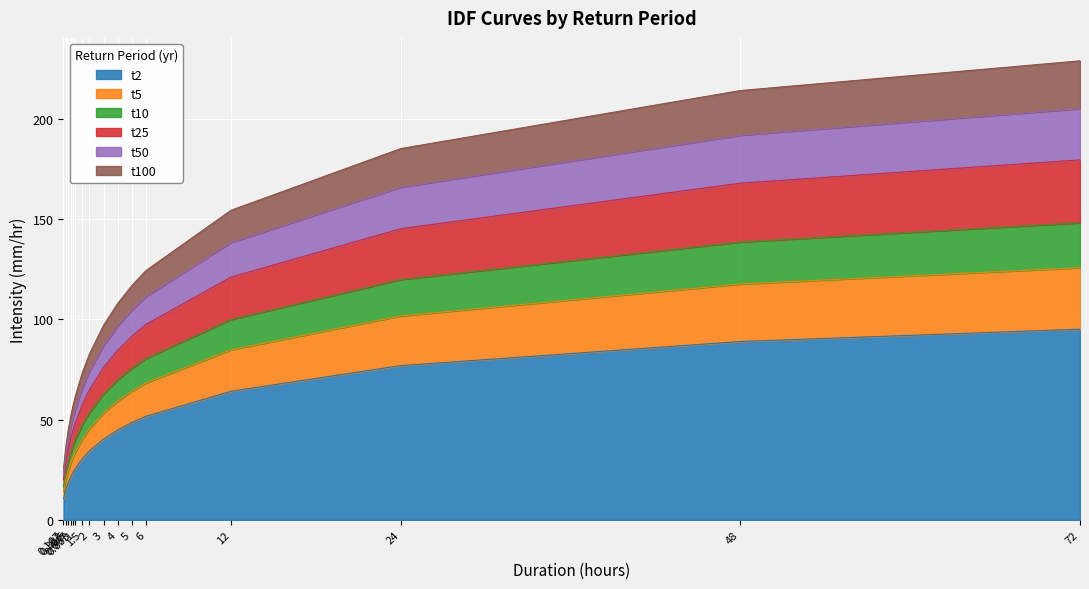

Which category has the lowest value in the t2 series?

0.167